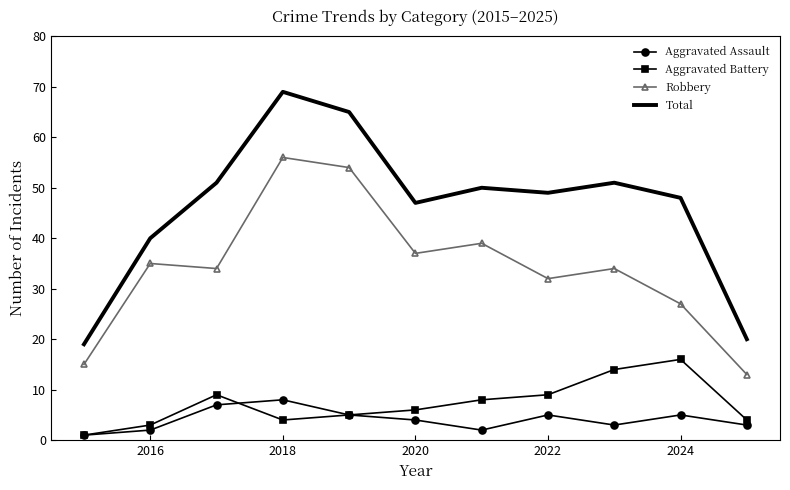

What is the highest value of the Robbery series?

56